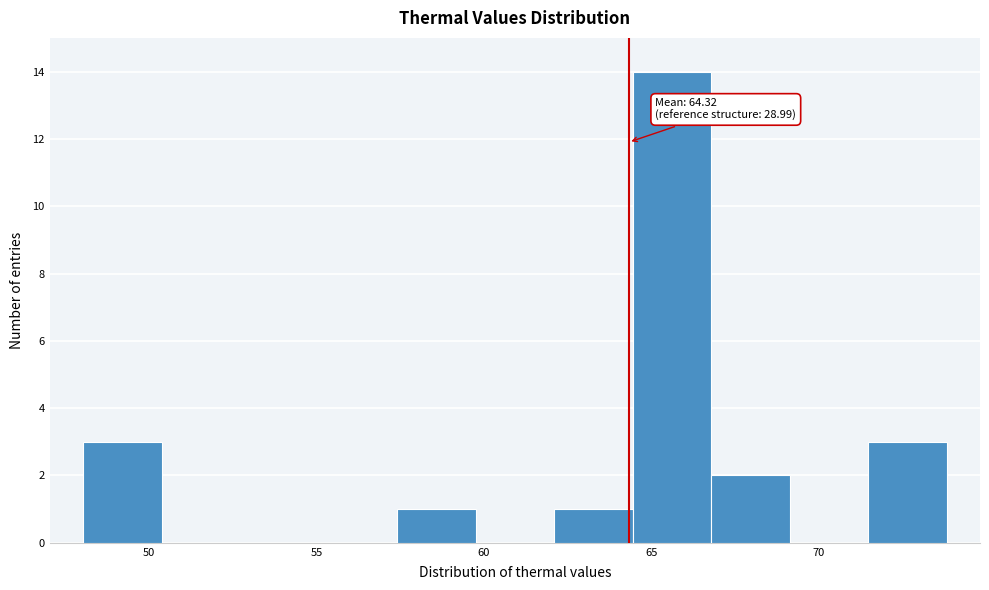

Over which range of the x-axis is the bar tallest?

64.5 to 67.0